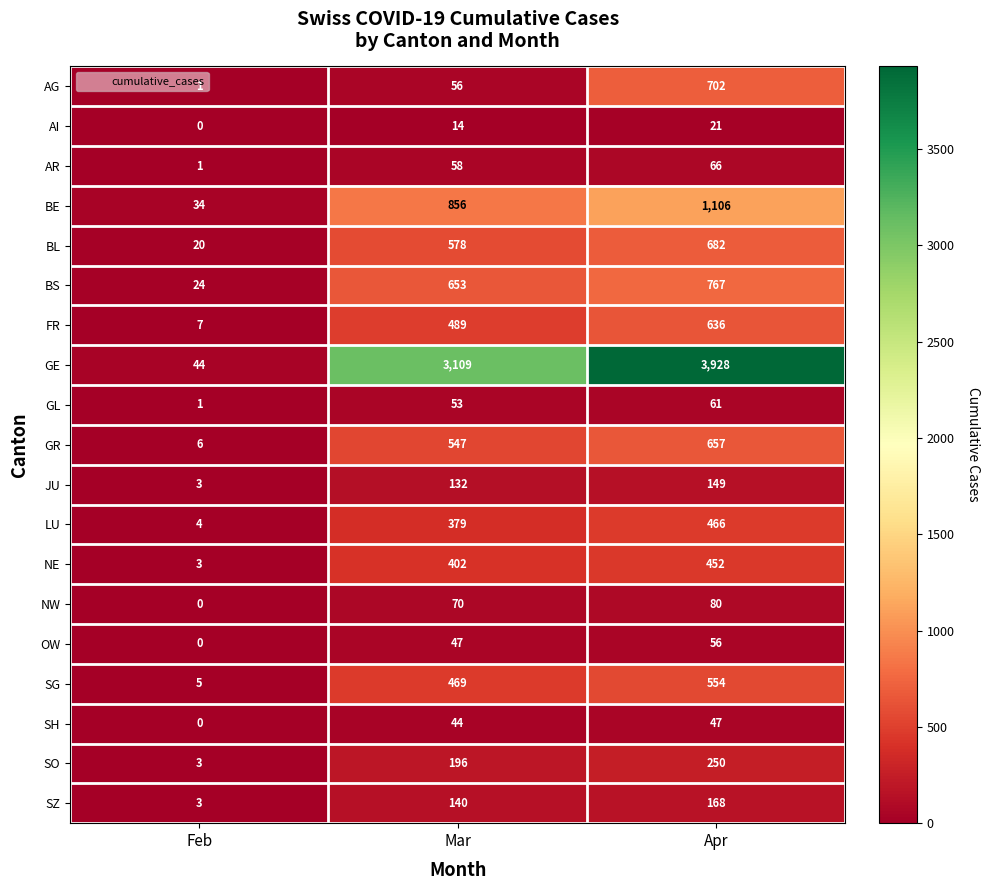

What is the difference between the highest and lowest values at Mar?

3095